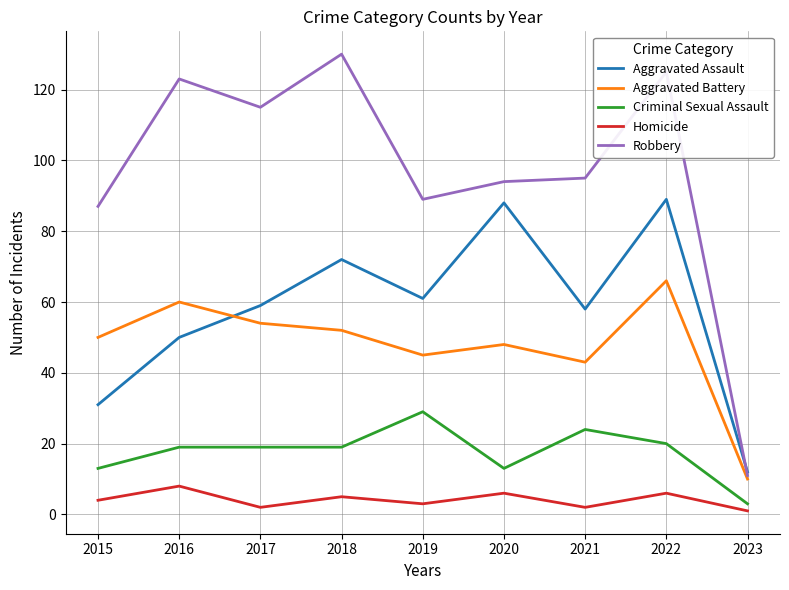

Which series has the largest range (max minus min)?

Robbery